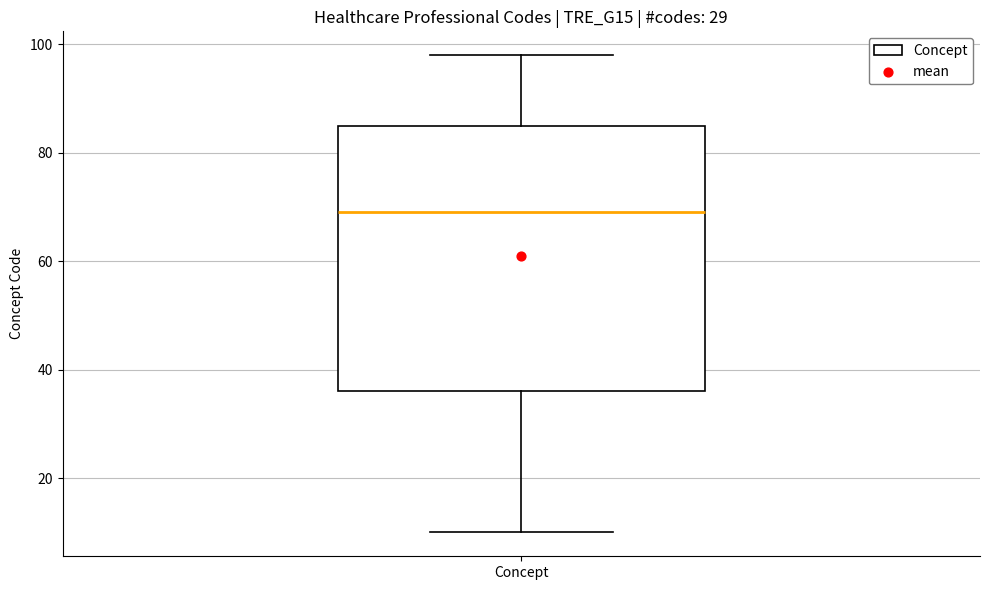

Where does the upper whisker of the box for Concept end on the y-axis? The values are not printed on the chart, so give them approximately, as read against the axis.

98